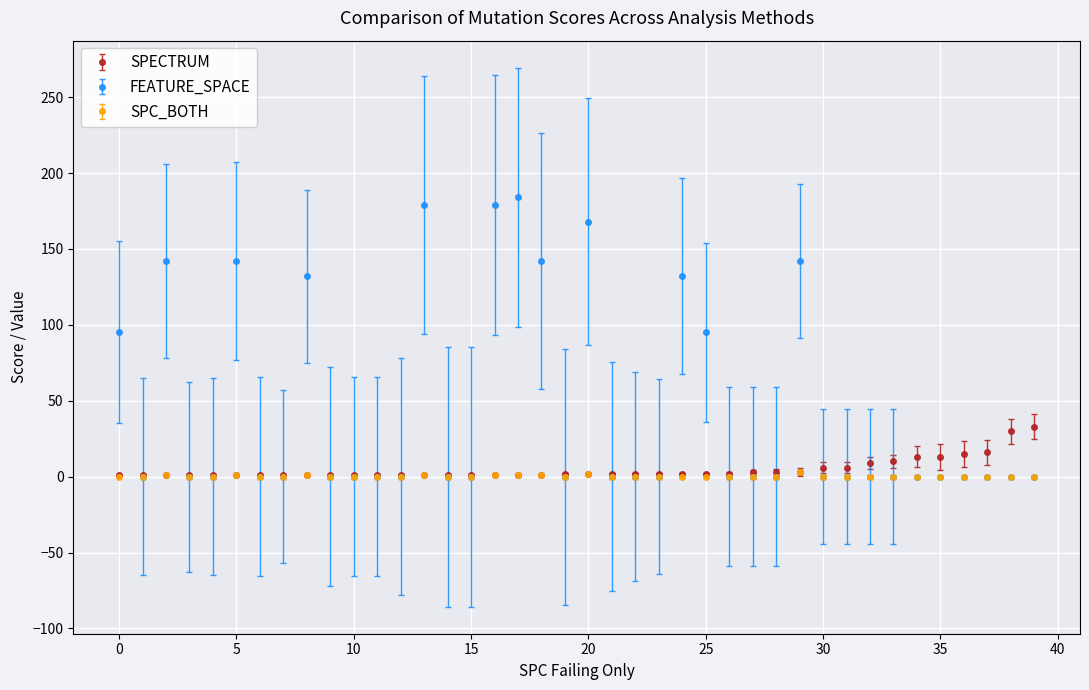

Which series has the largest total across all categories?

FEATURE_SPACE